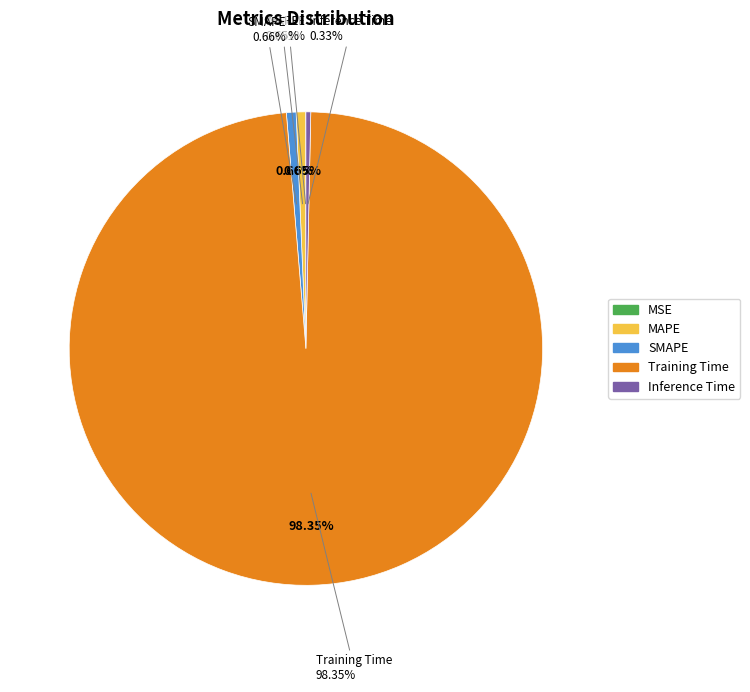

Which slice is the smallest?

MSE